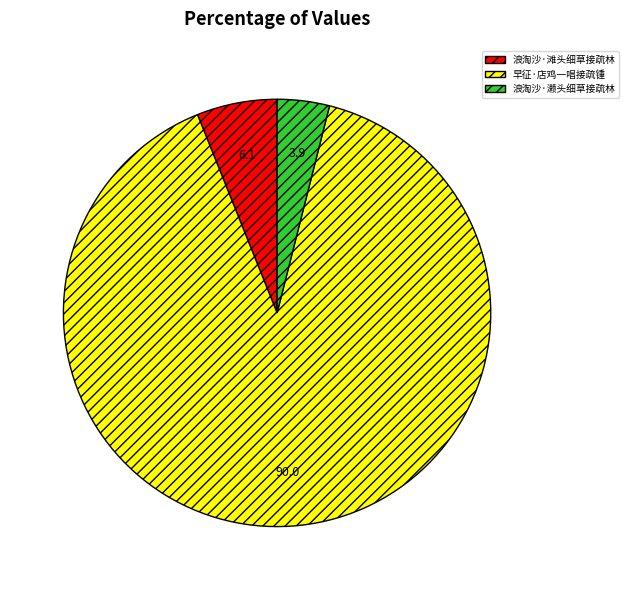

Rank the categories by value from lowest to highest.

浪淘沙·濑头细草接疏林, 浪淘沙·滩头细草接疏林, 早征·店鸡一唱接疏锺